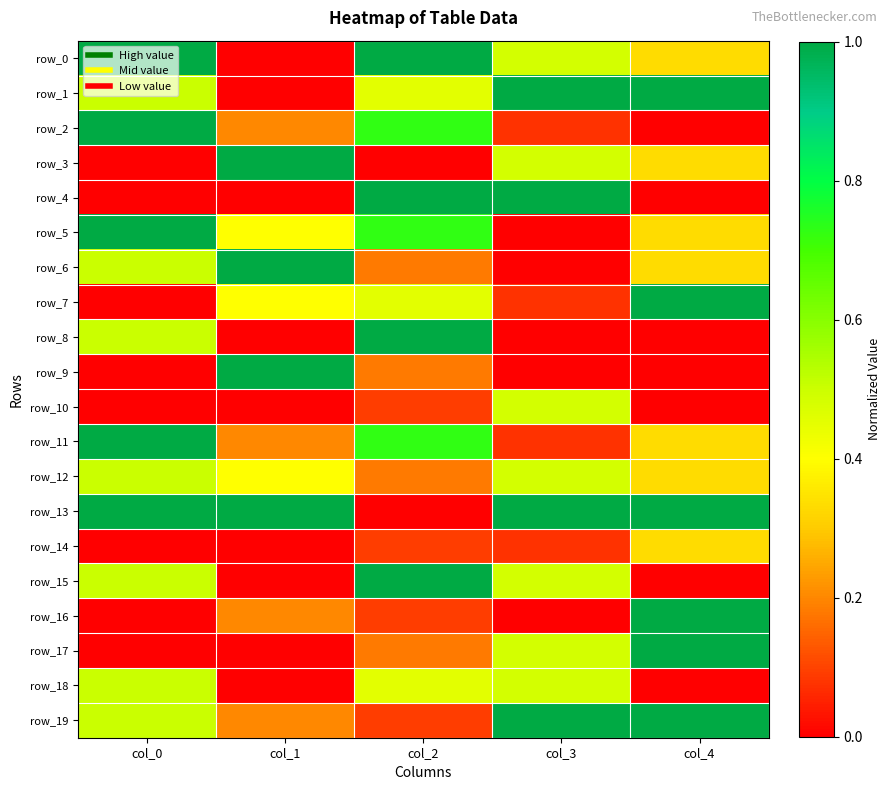

Which series changed the most between col_1 and col_3?

row_1